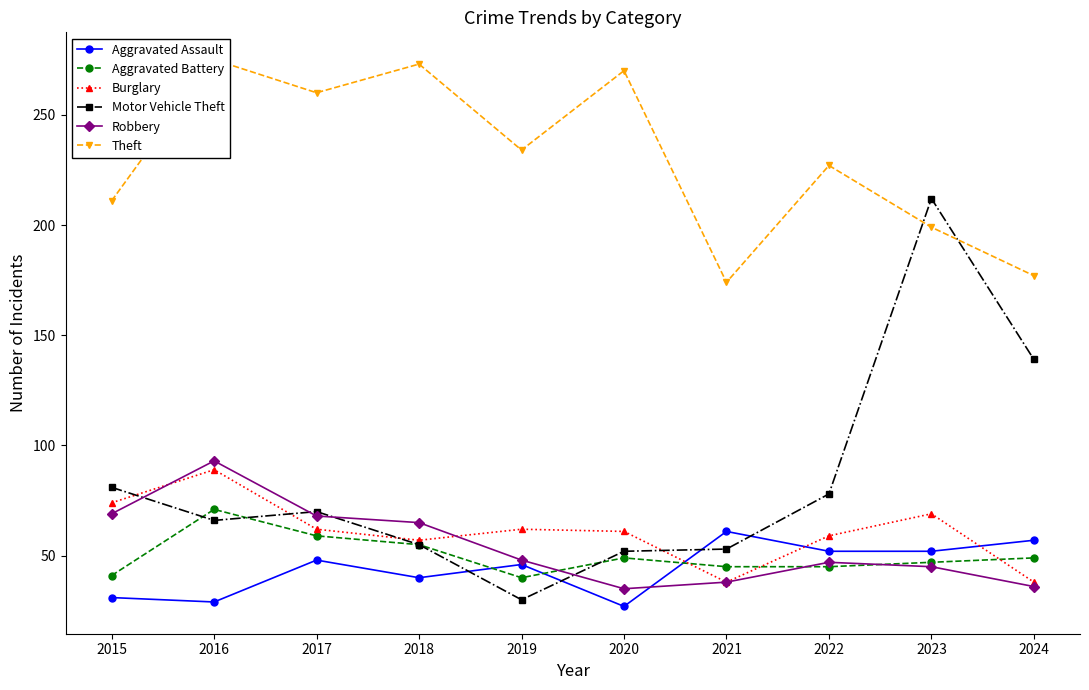

Reading right to left, list all the values displayed in this chart.

Aggravated Assault: 2024=57	2023=52	2022=52	2021=61	2020=27	2019=46	2018=40	2017=48	2016=29	2015=31
Aggravated Battery: 2024=49	2023=47	2022=45	2021=45	2020=49	2019=40	2018=55	2017=59	2016=71	2015=41
Burglary: 2024=38	2023=69	2022=59	2021=38	2020=61	2019=62	2018=57	2017=62	2016=89	2015=74
Motor Vehicle Theft: 2024=139	2023=212	2022=78	2021=53	2020=52	2019=30	2018=55	2017=70	2016=66	2015=81
Robbery: 2024=36	2023=45	2022=47	2021=38	2020=35	2019=48	2018=65	2017=68	2016=93	2015=69
Theft: 2024=177	2023=199	2022=227	2021=174	2020=270	2019=234	2018=273	2017=260	2016=275	2015=211